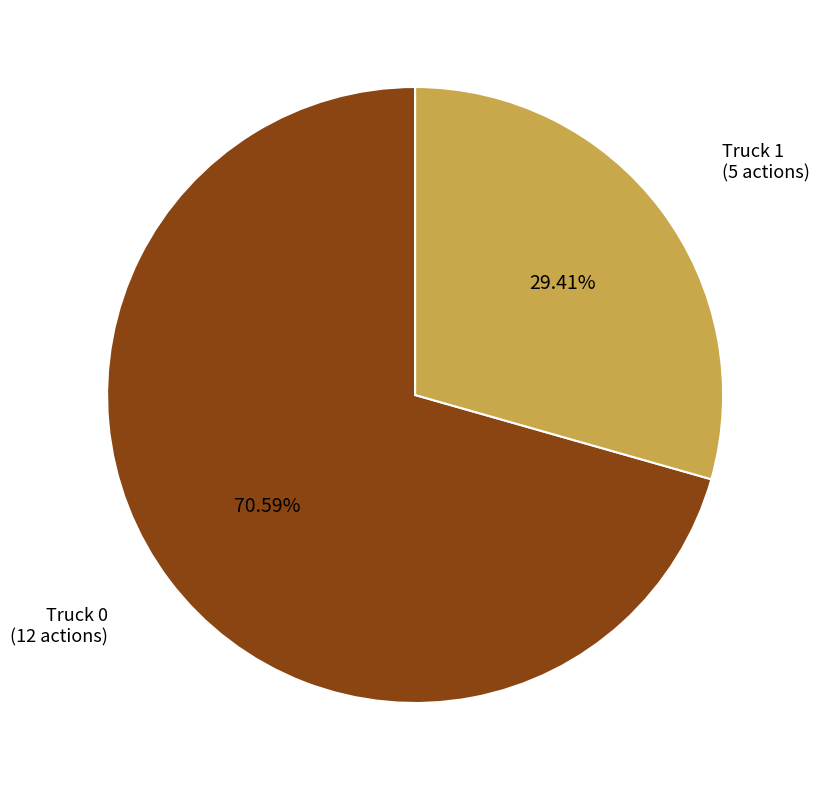

To the nearest percent, what is the difference between the Truck 0 and Truck 1 slice percentages?

41%